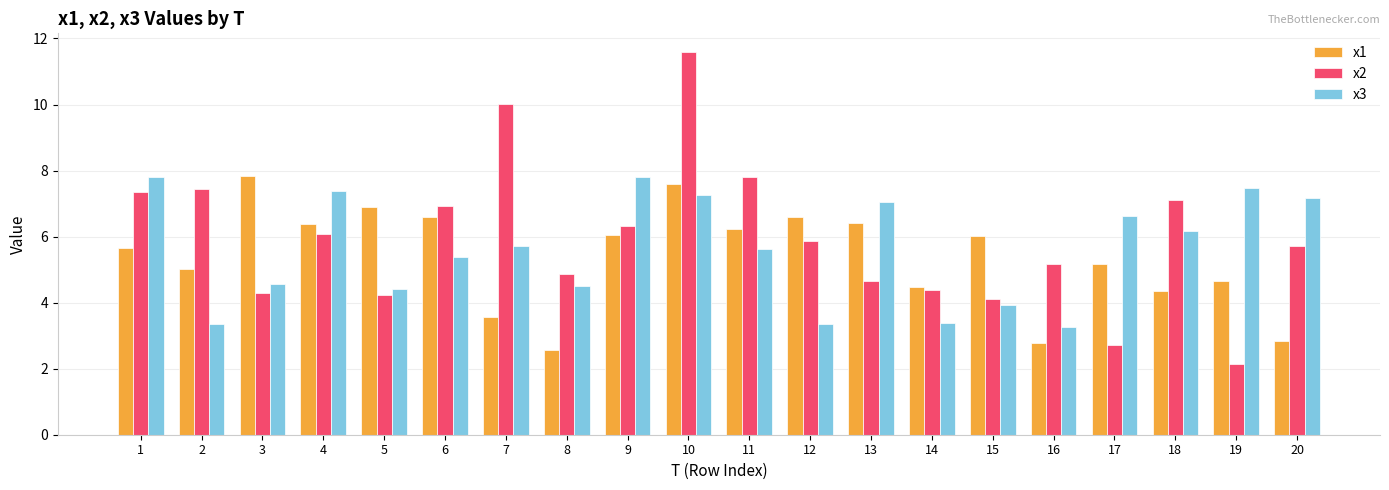

Is the value of x2 at 9 greater than the value of x3 at 9?

No